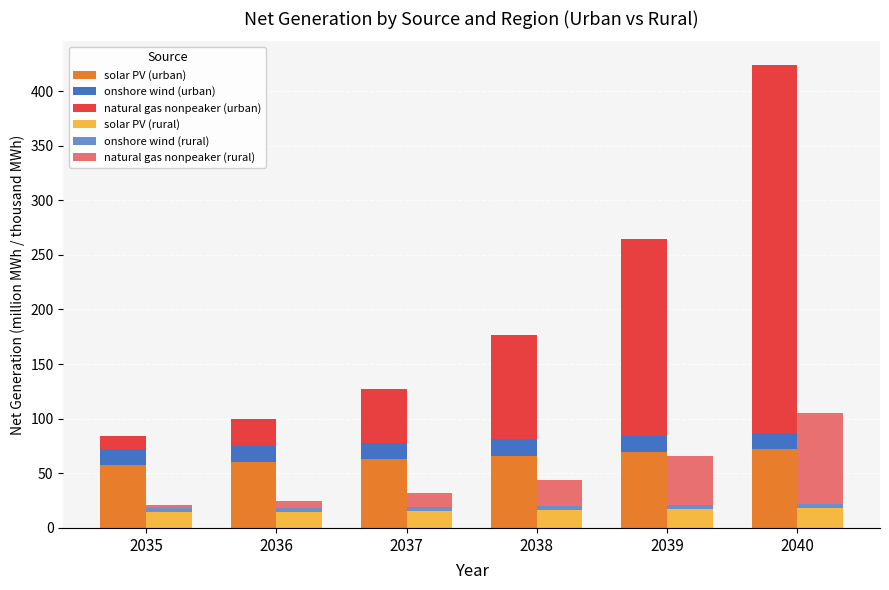

What is the difference between the natural gas nonpeaker (urban) values at 2040 and 2035?

326.1